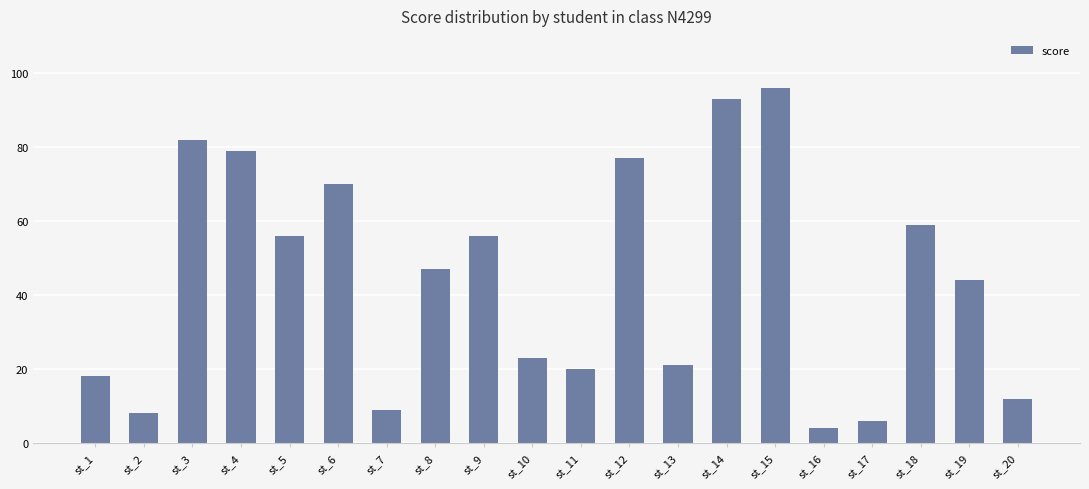

Are the bars grouped side by side (vs. stacked)?

No